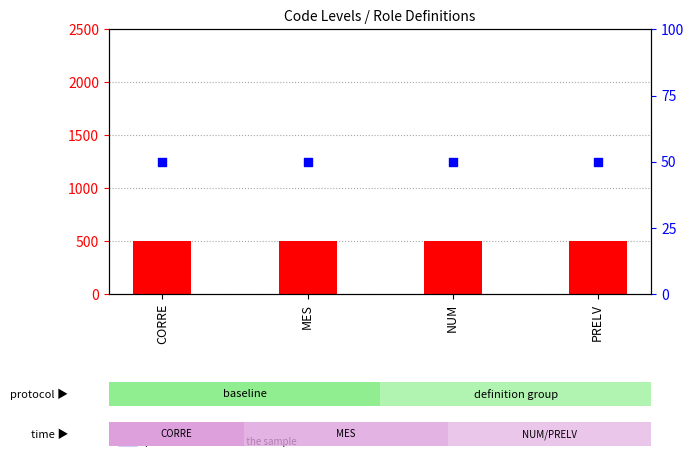

What are all the series names shown in the legend?

count, percentile rank within the sample